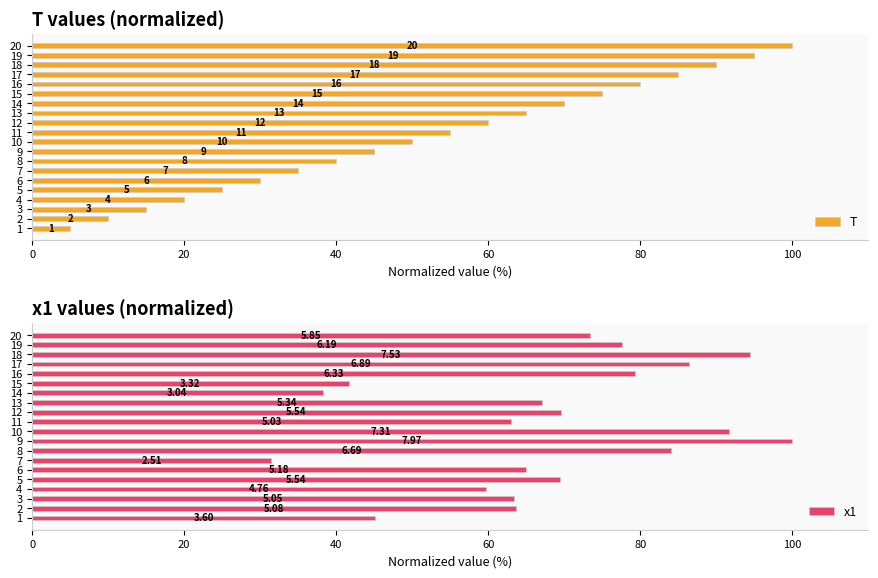

List the series in order of their peak value, highest first.

T, x1